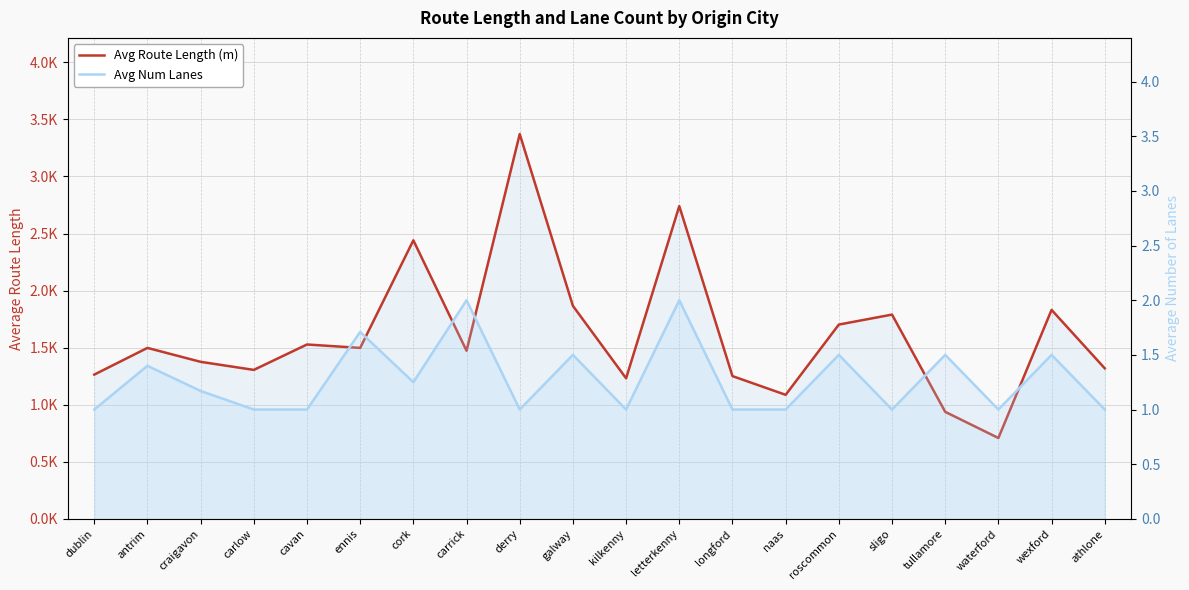

True or false: Avg Num Lanes has a value of 1.5 at wexford.

True